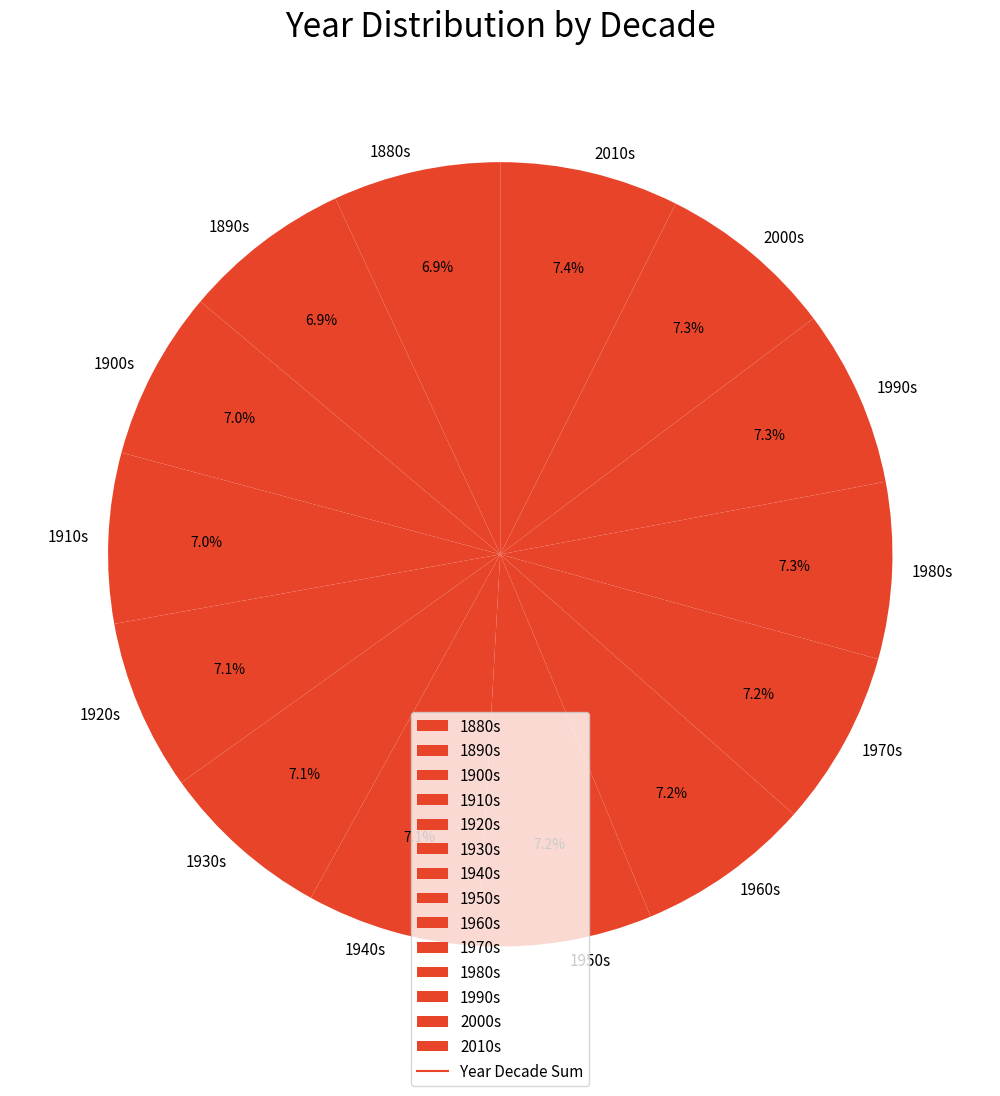

What is the ratio of the value at 2010s to the value at 1960s?

1.0